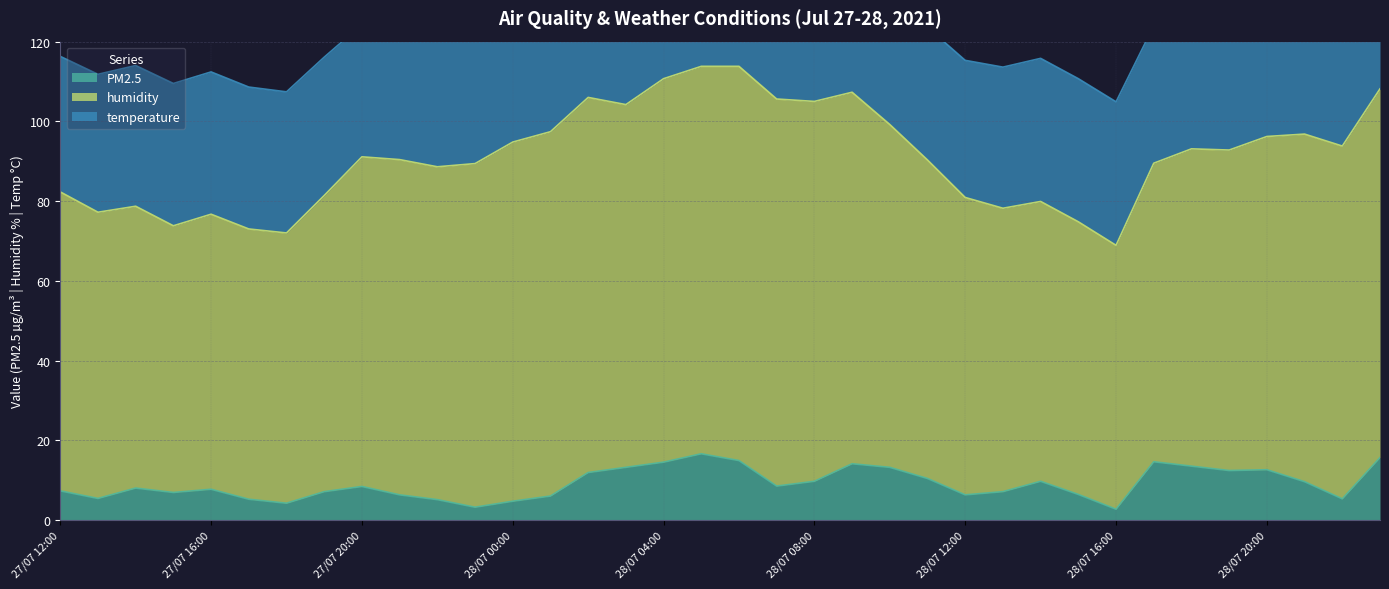

Where is humidity nearest to the value 82?

27/07 20:00